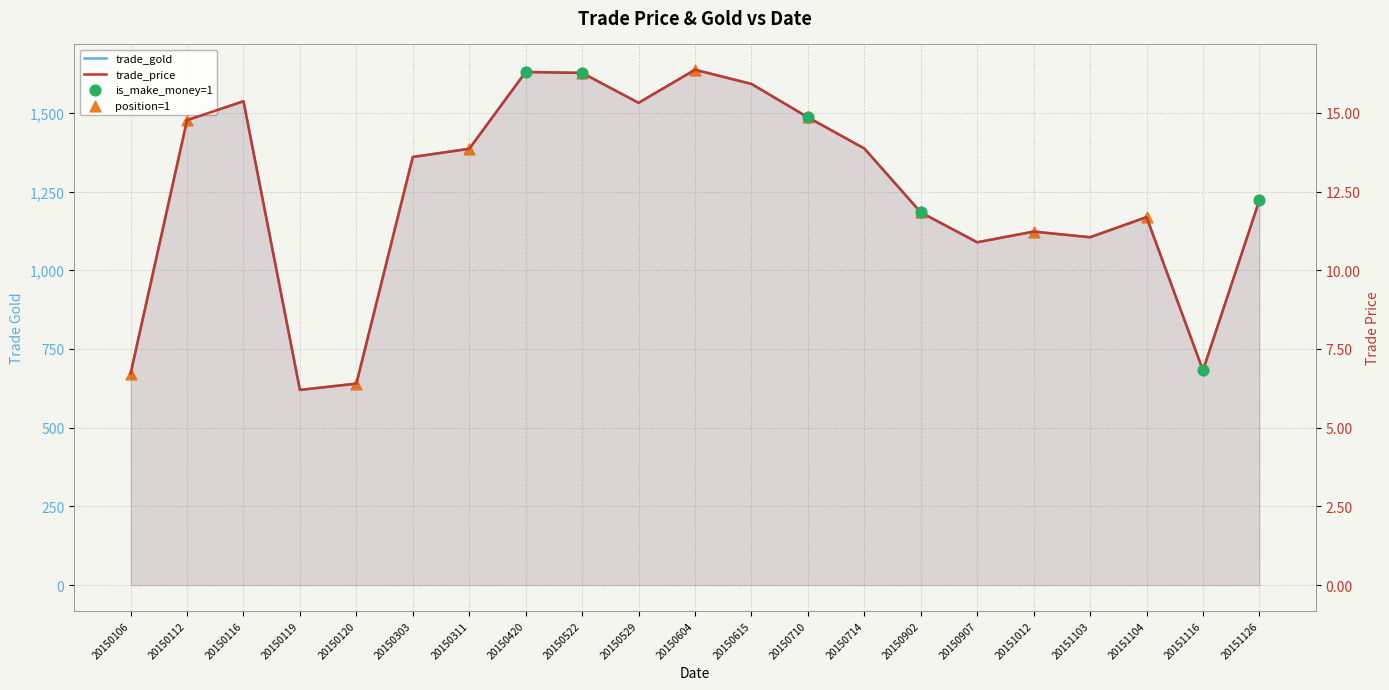

Which series reaches the maximum Y coordinate?

trade_gold